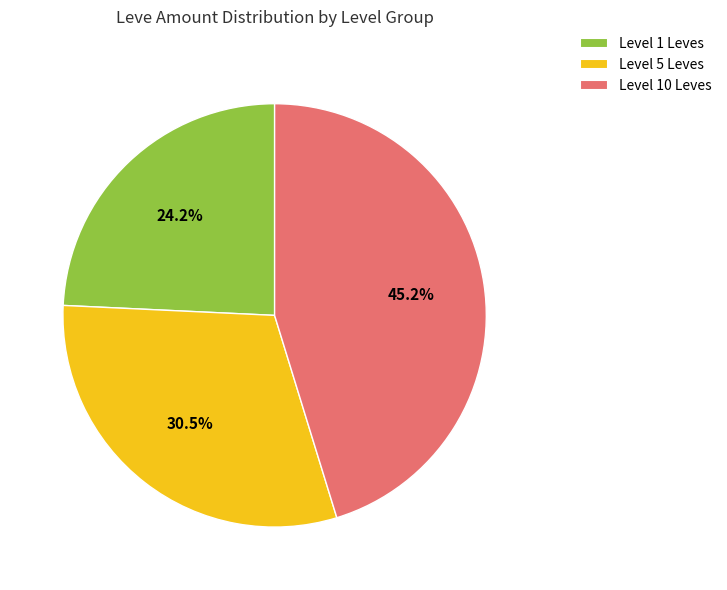

How much of the chart is everything except Level 10 Leves?

54.8%